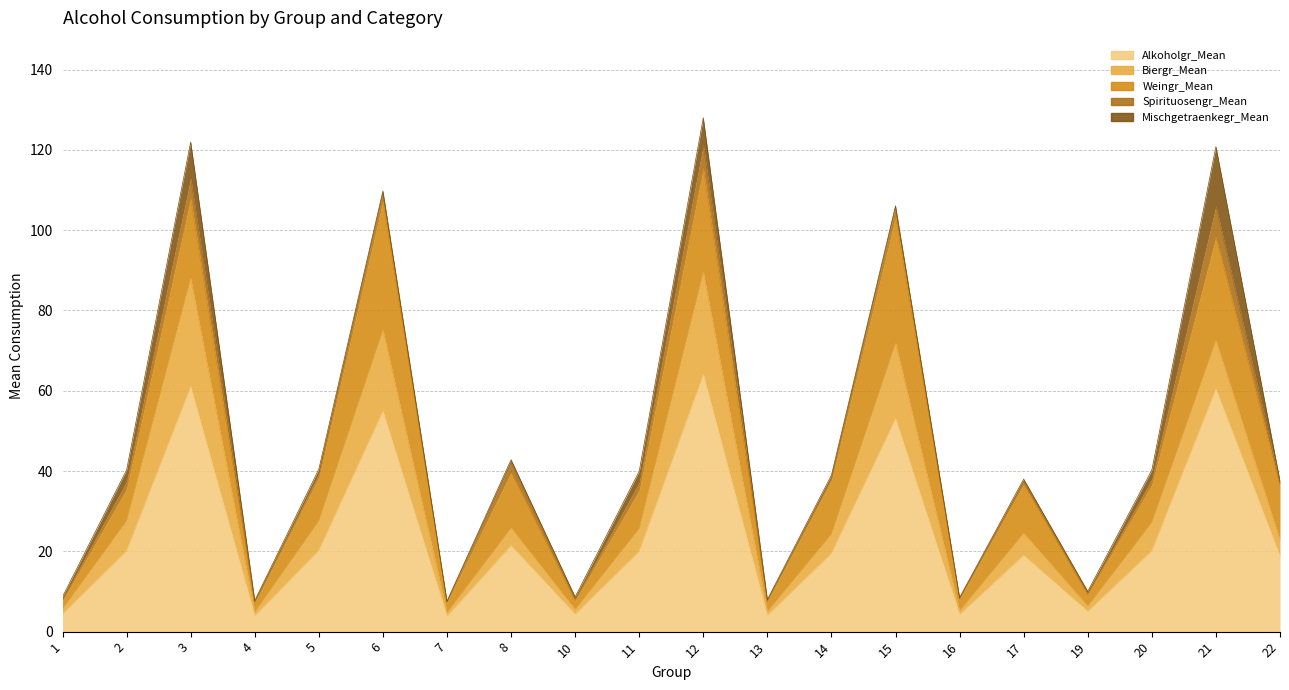

Is the value of Spirituosengr_Mean at 20 greater than the value of Weingr_Mean at 1?

No